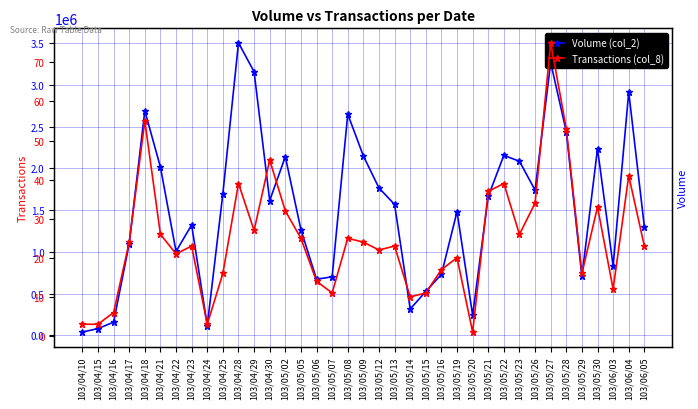

What is the difference between the Volume (col_2) values at 103/04/22 and 103/05/09?

1143020